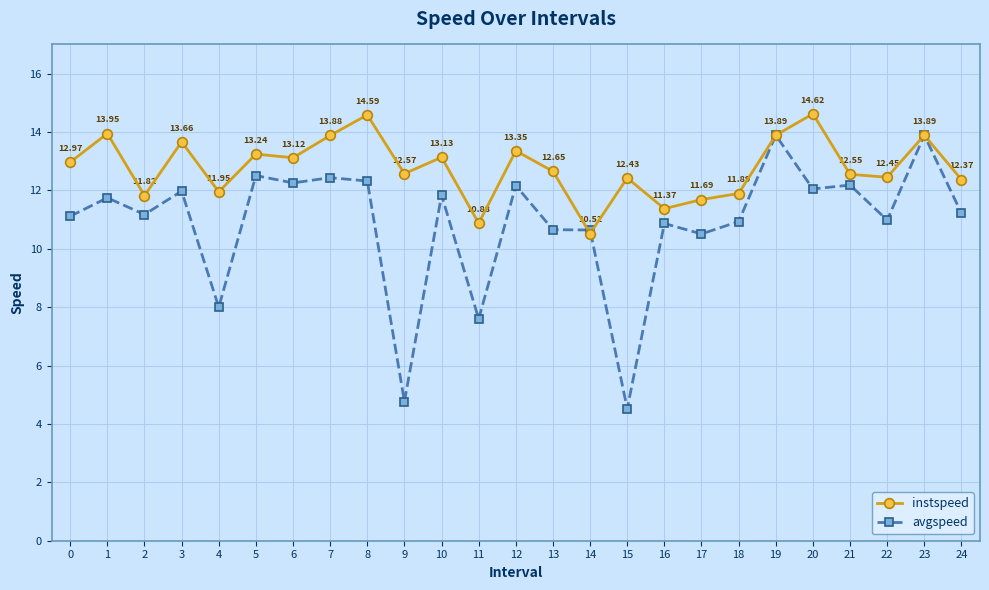

Which series has the widest spread of values?

avgspeed